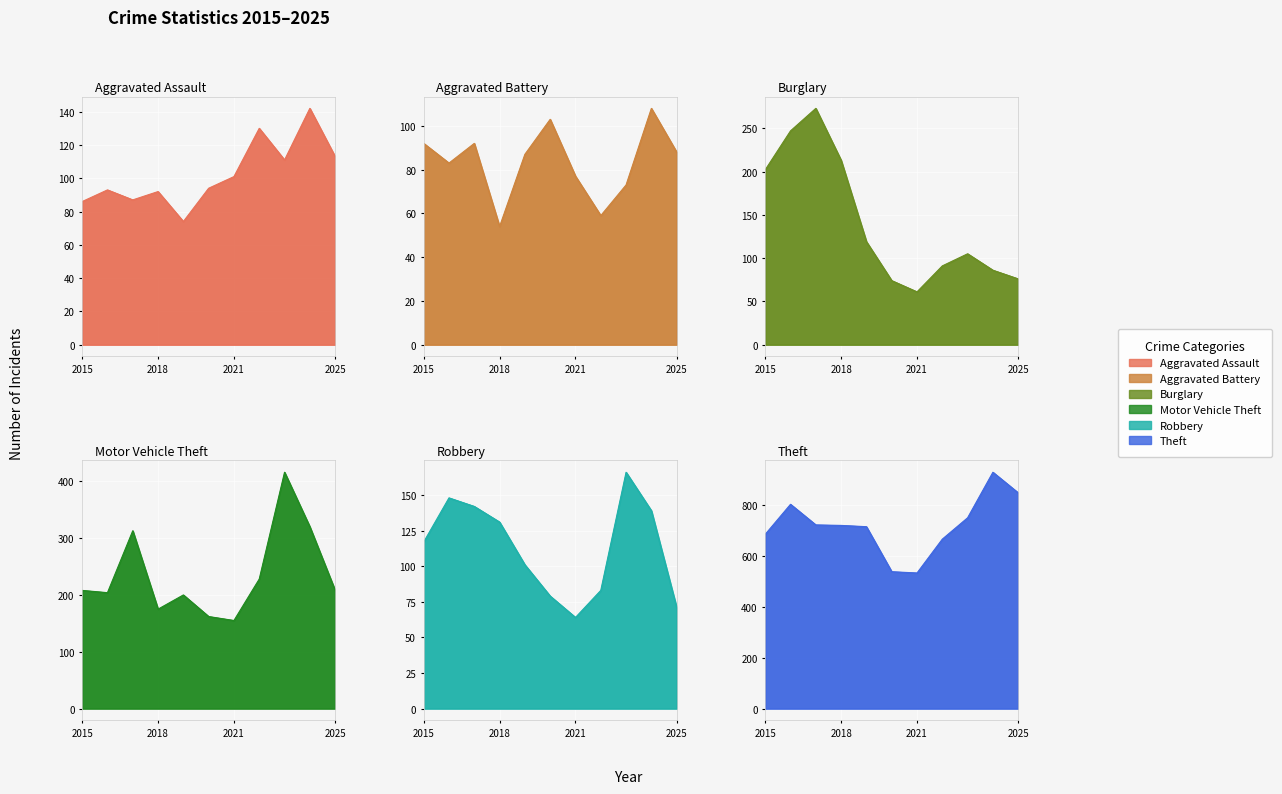

At which label does Motor Vehicle Theft reach its minimum?

2021